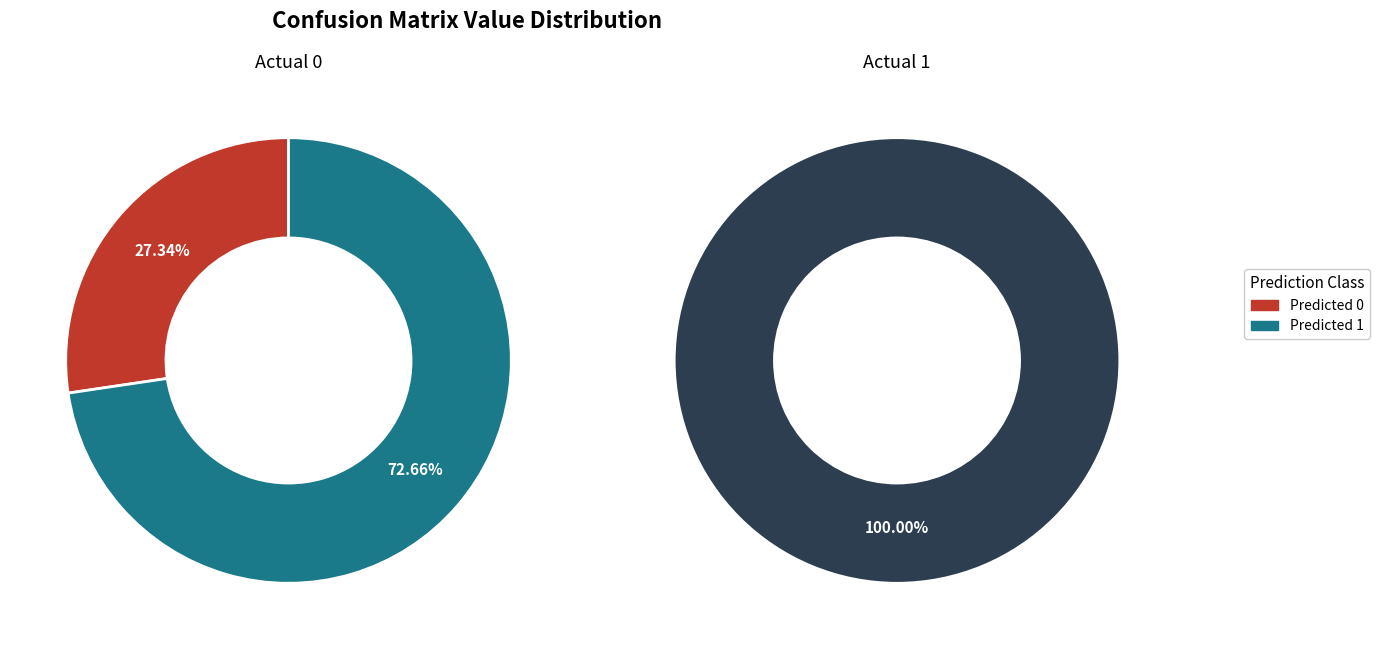

To the nearest percent, what portion does Predicted 0 represent?

27%